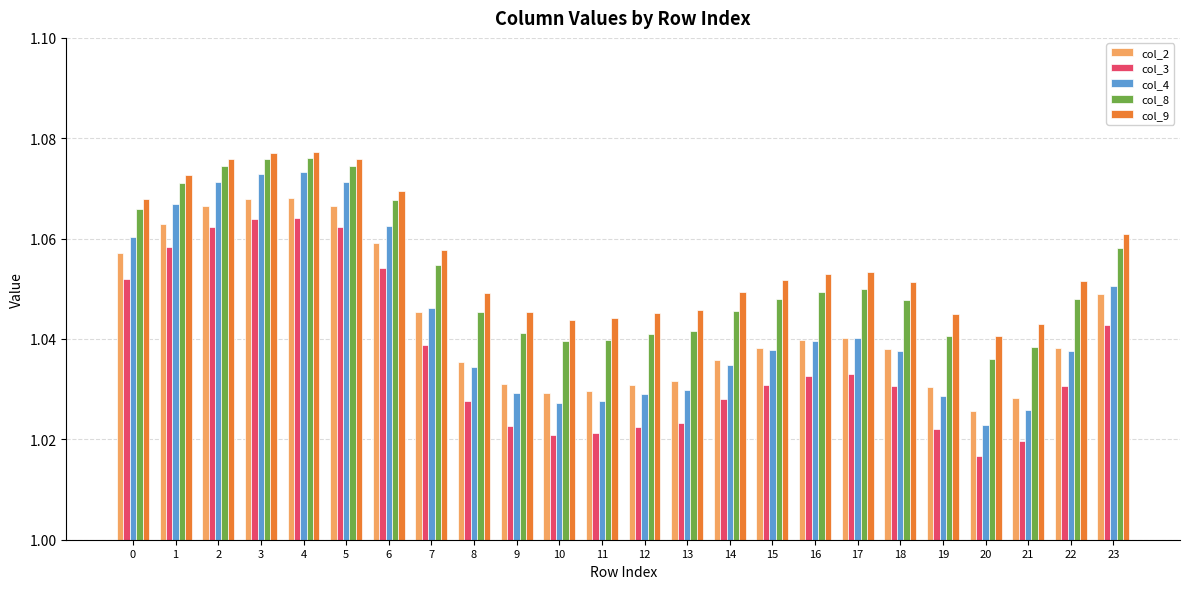

True or false: col_9 has a value of 0.4 at 7.

False